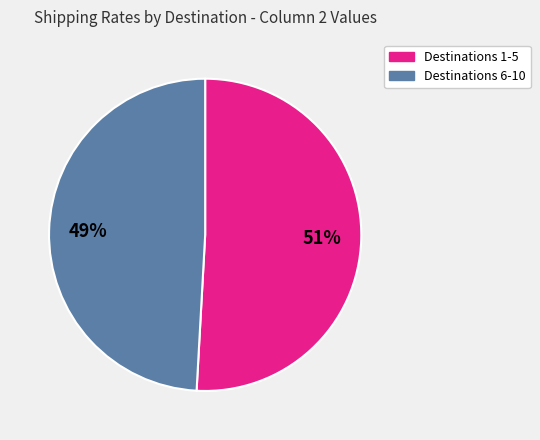

Is there a majority slice in this chart?

Yes